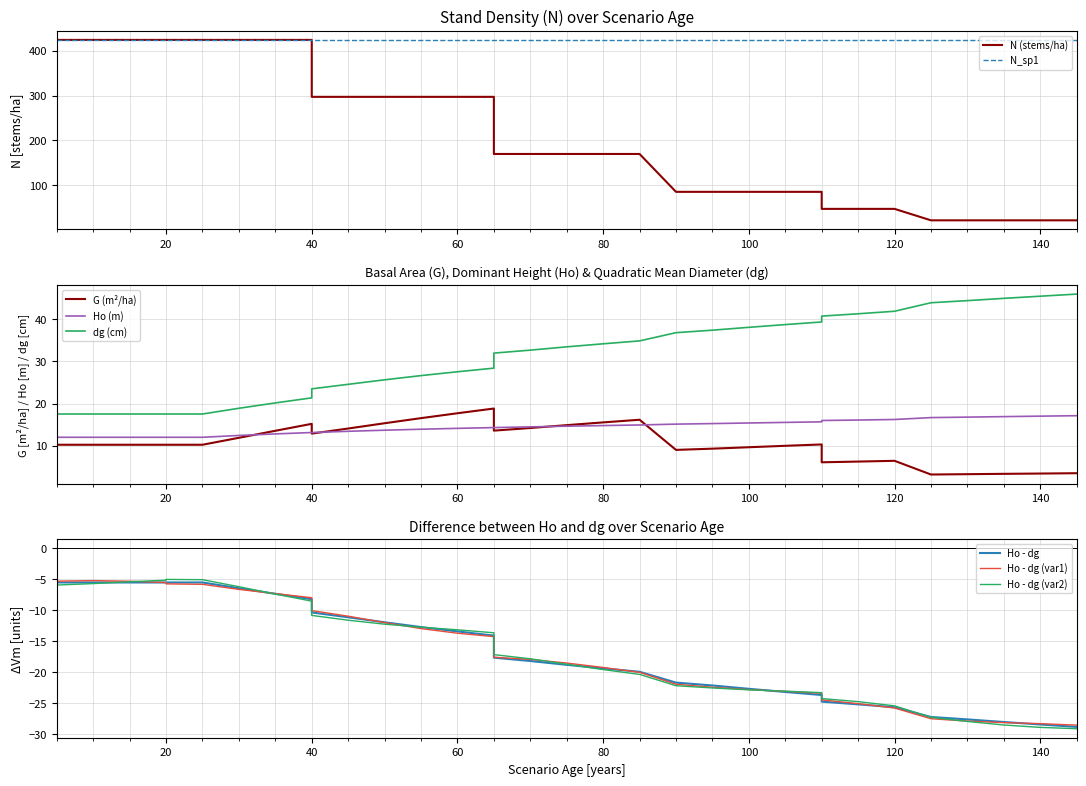

Read the G (m2/ha) value at 130.

3.2